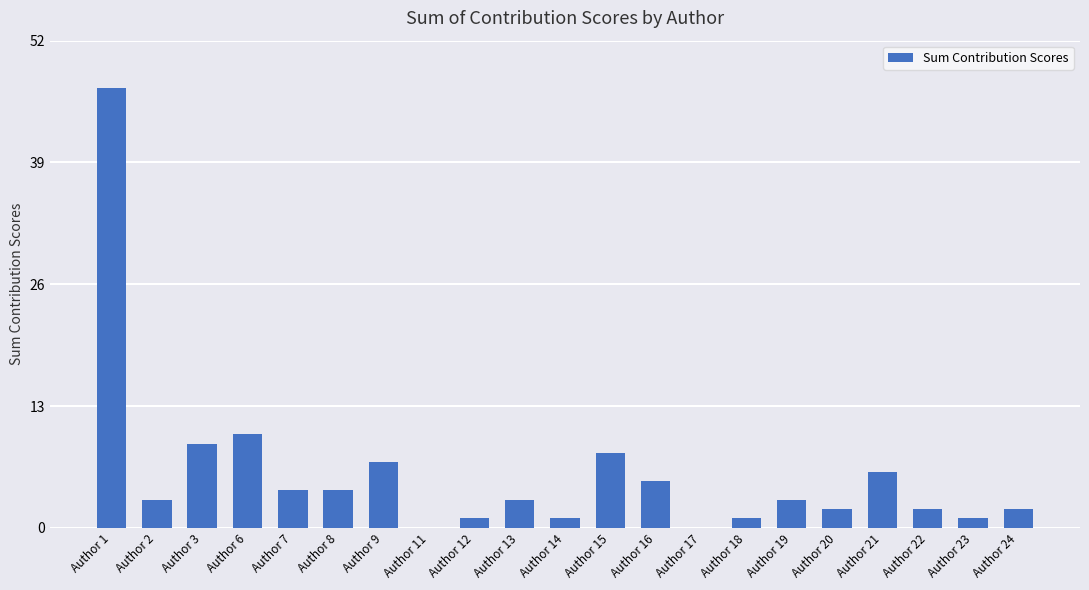

Approximately how many times larger is the value at Author 1 compared to Author 22?

23.5